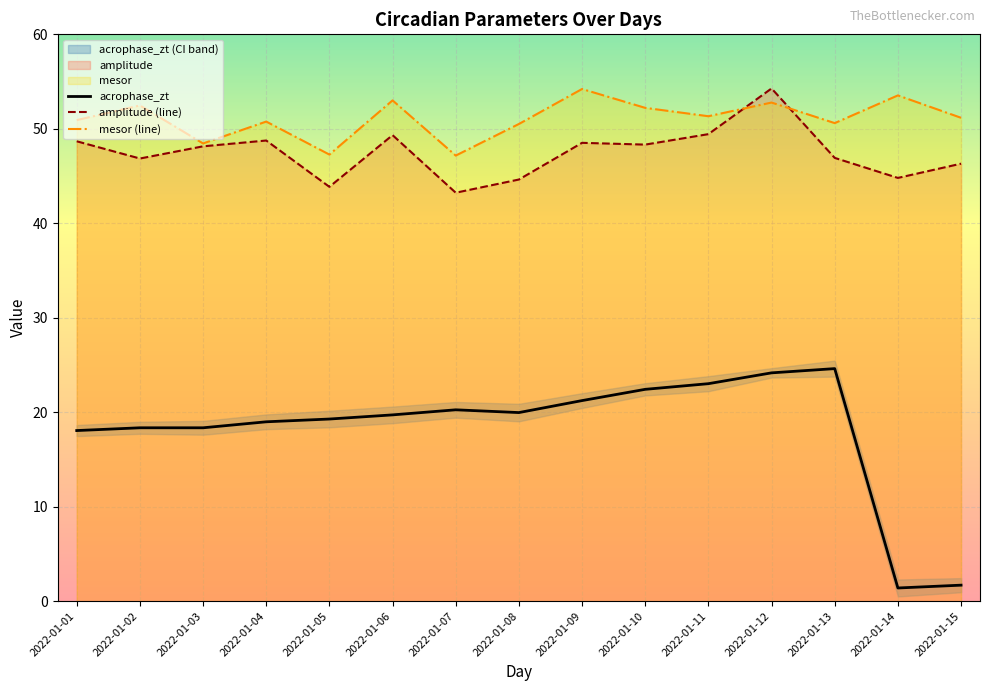

True or false: mesor has a value of 51.3 at 2022-01-11.

True